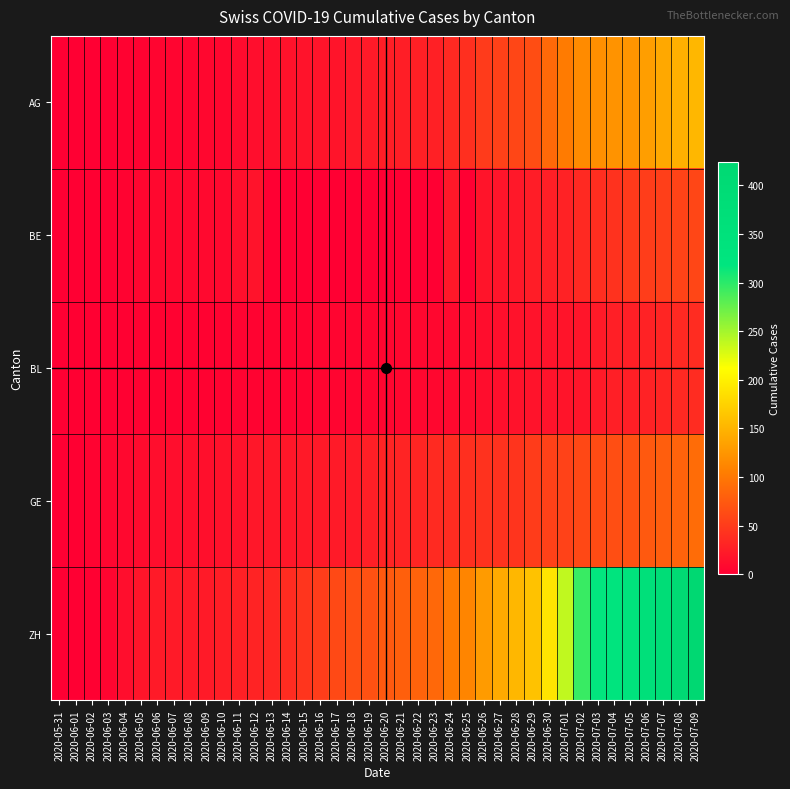

Between 2020-06-11 and 2020-06-12, which series saw the biggest shift?

GE